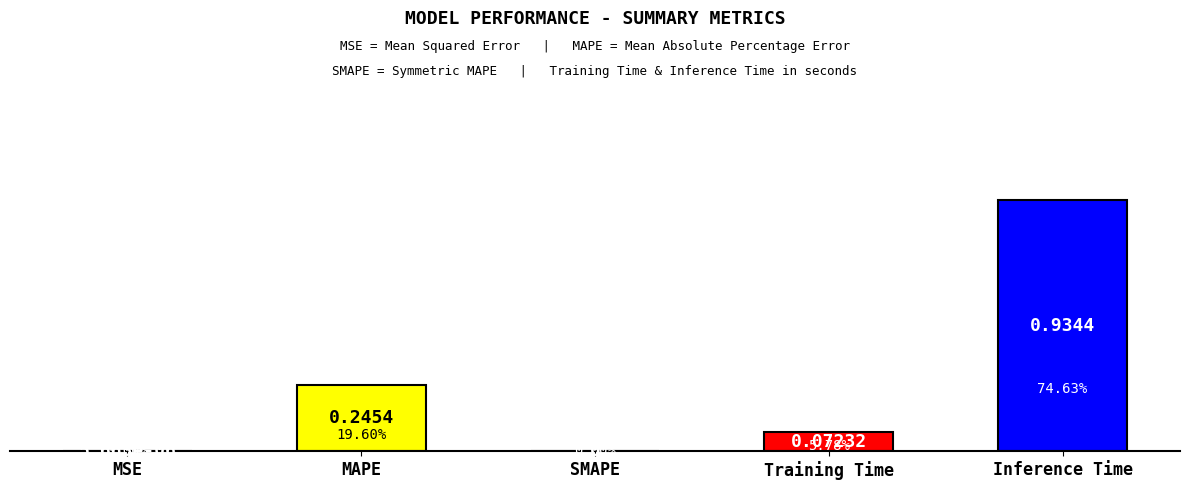

Count the number of values greater than 0.

4